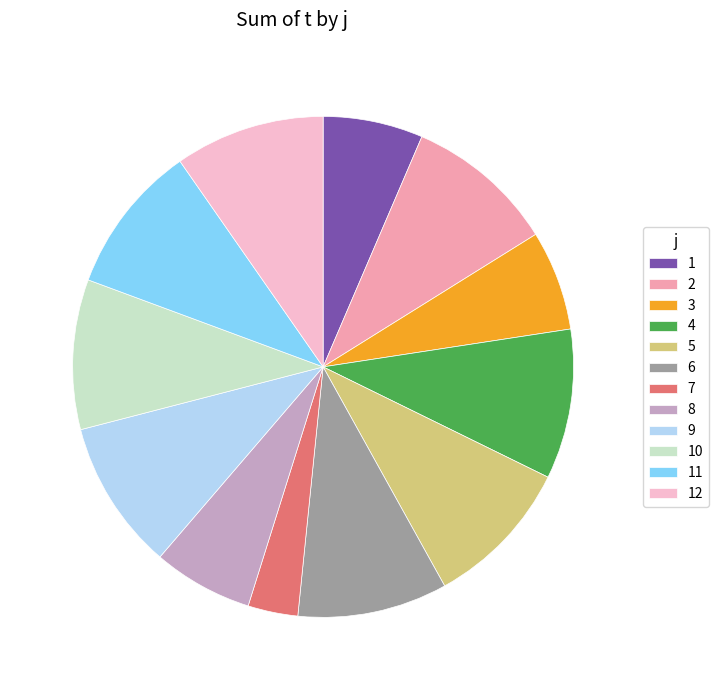

Combined, do 2 and 4 account for over 50%?

No